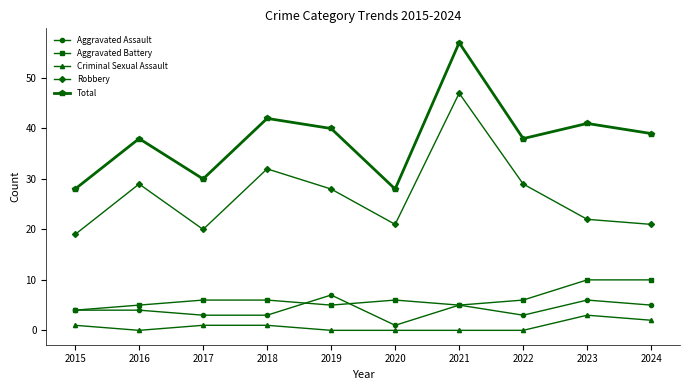

What is the greatest value displayed?

57